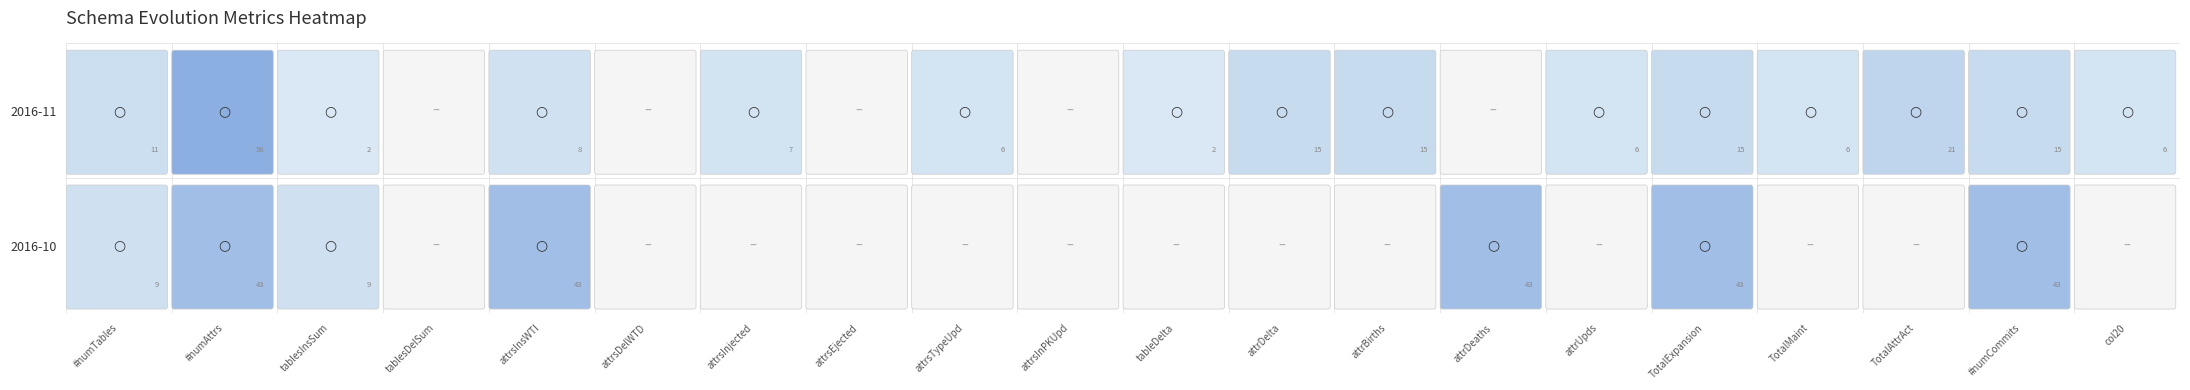

How many positive values does the 2016-11 series have?

15